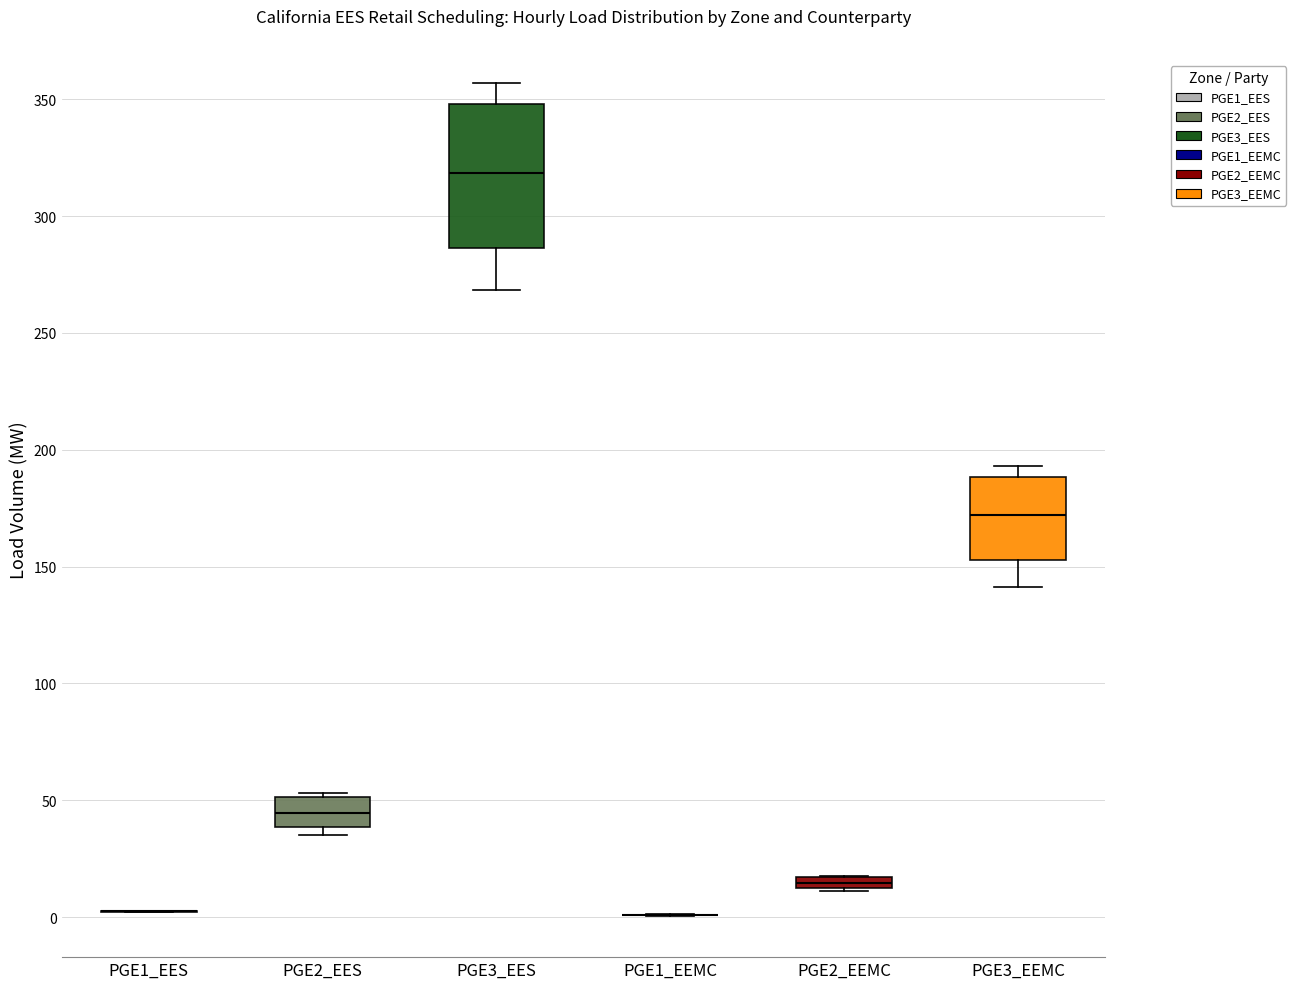

Comparing the boxes themselves (not the whiskers), which one is the tallest?

PGE3_EES